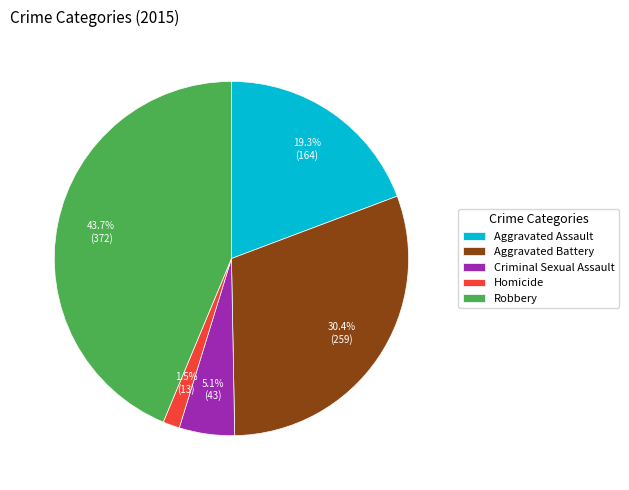

Between Homicide and Aggravated Assault, which is larger?

Aggravated Assault